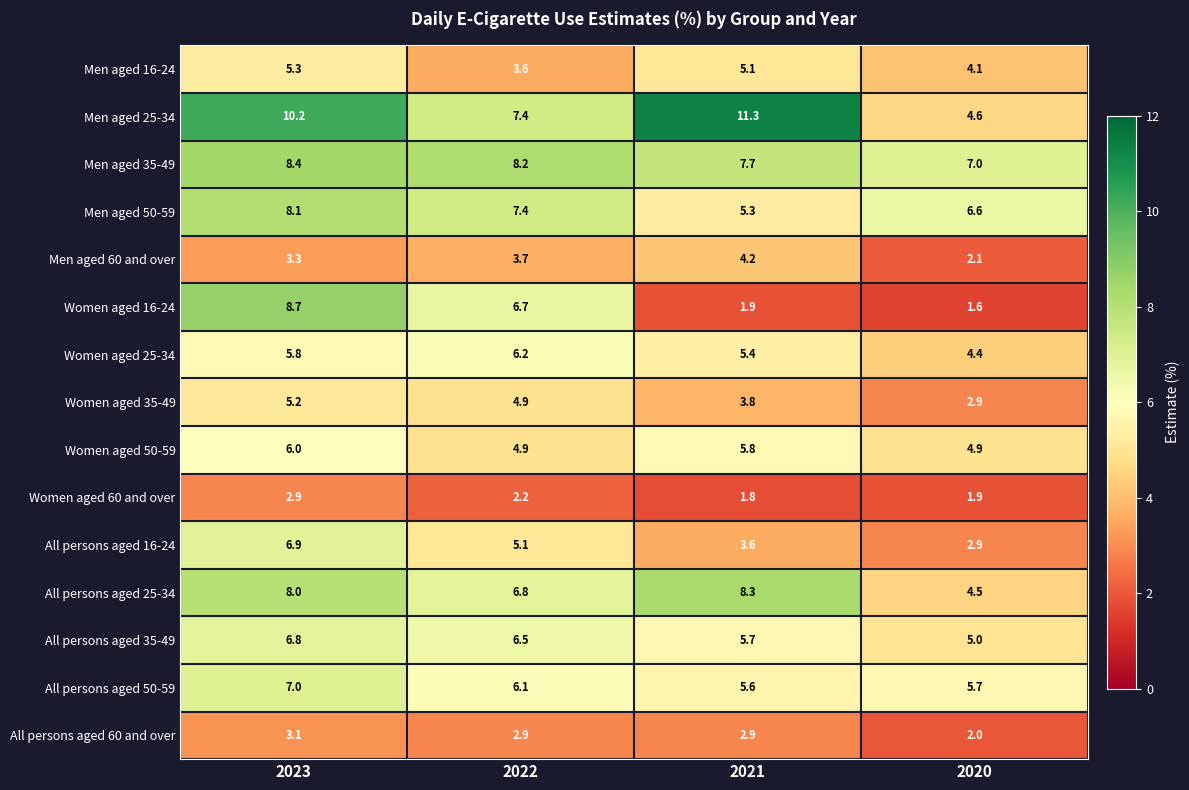

How many data points in All persons aged 50-59 are above 6?

2